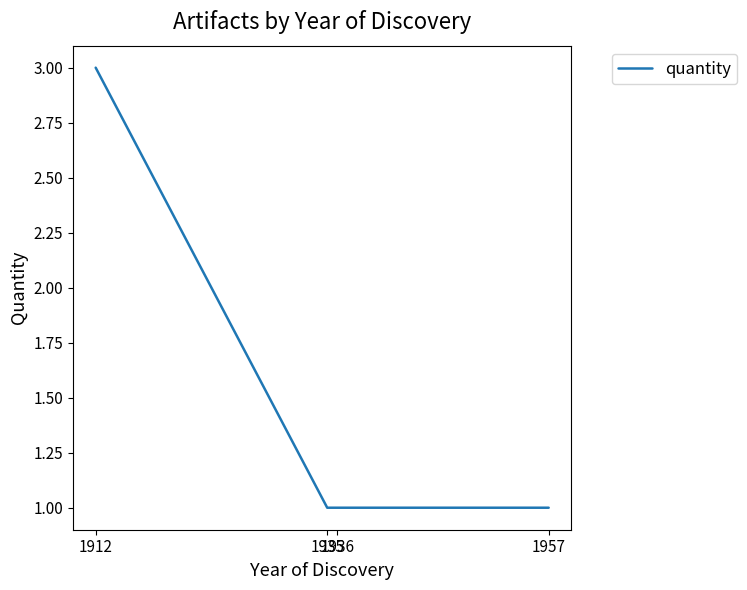

What is the smallest value displayed?

1